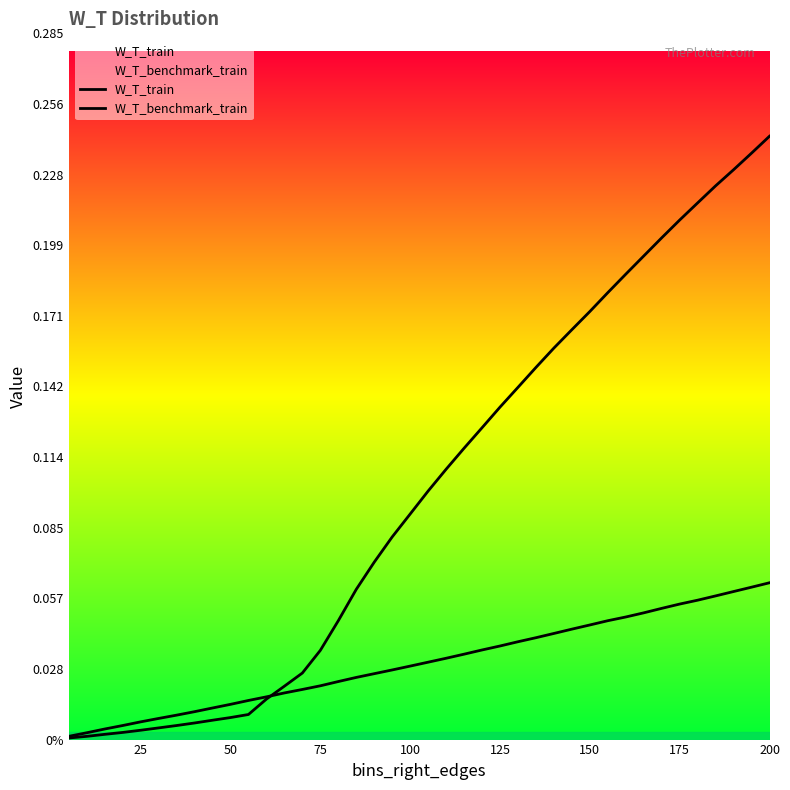

How many lines are shown in the chart?

2